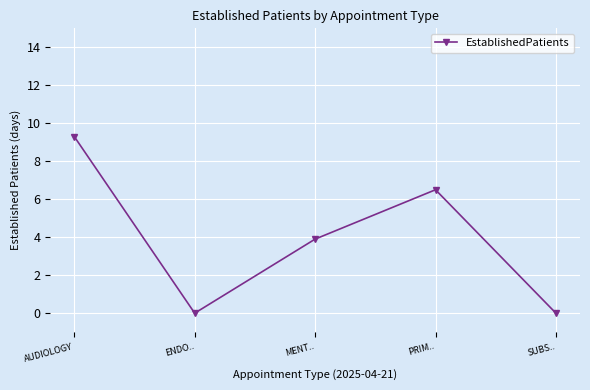

How many series are shown in this chart?

1